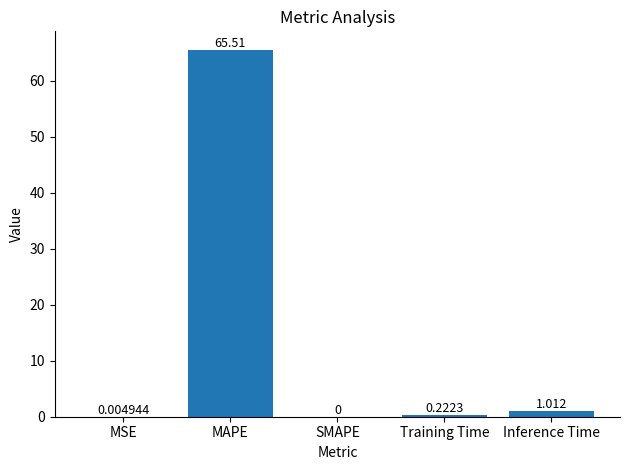

At which label is the value closest to 32?

Inference Time